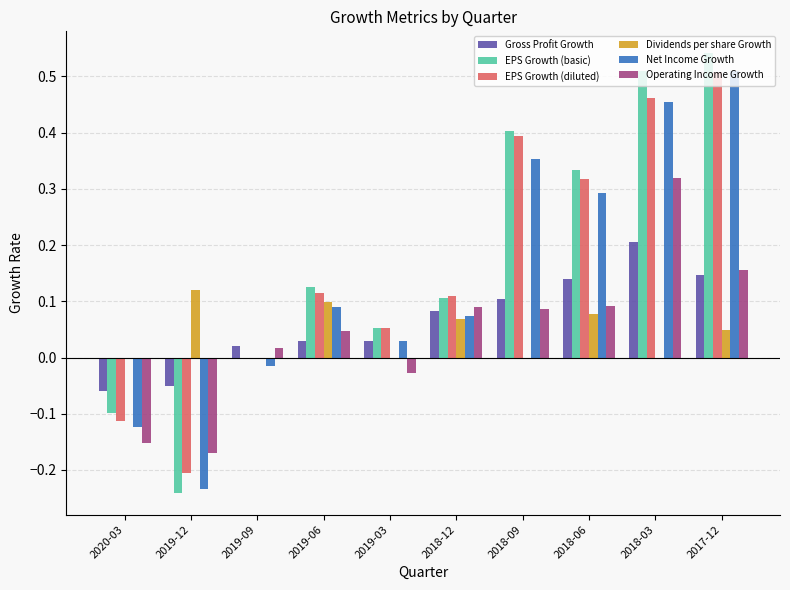

What are all the series names shown in the legend?

Gross Profit Growth, EPS Growth (basic), EPS Growth (diluted), Dividends per share Growth, Net Income Growth, Operating Income Growth